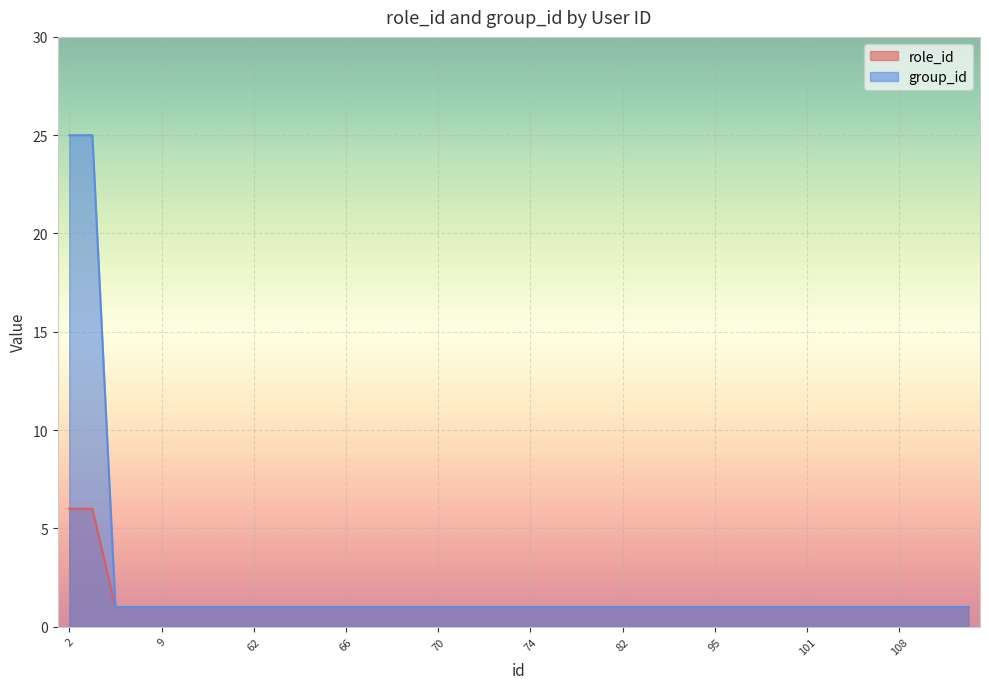

At which category is the sum across all series the highest?

2